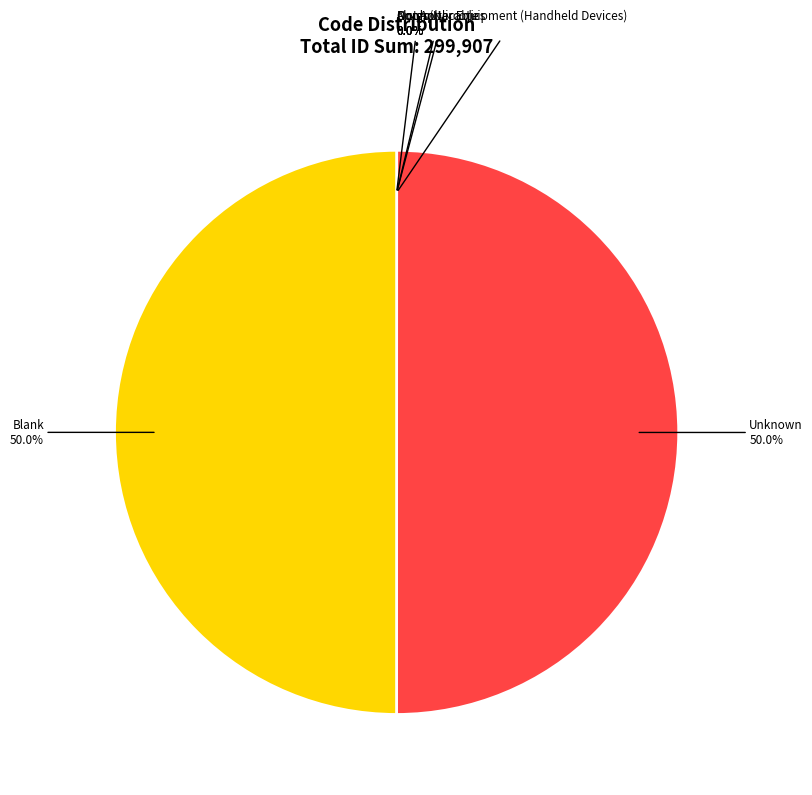

Do Unknown and Blank together represent more than half of the pie?

Yes